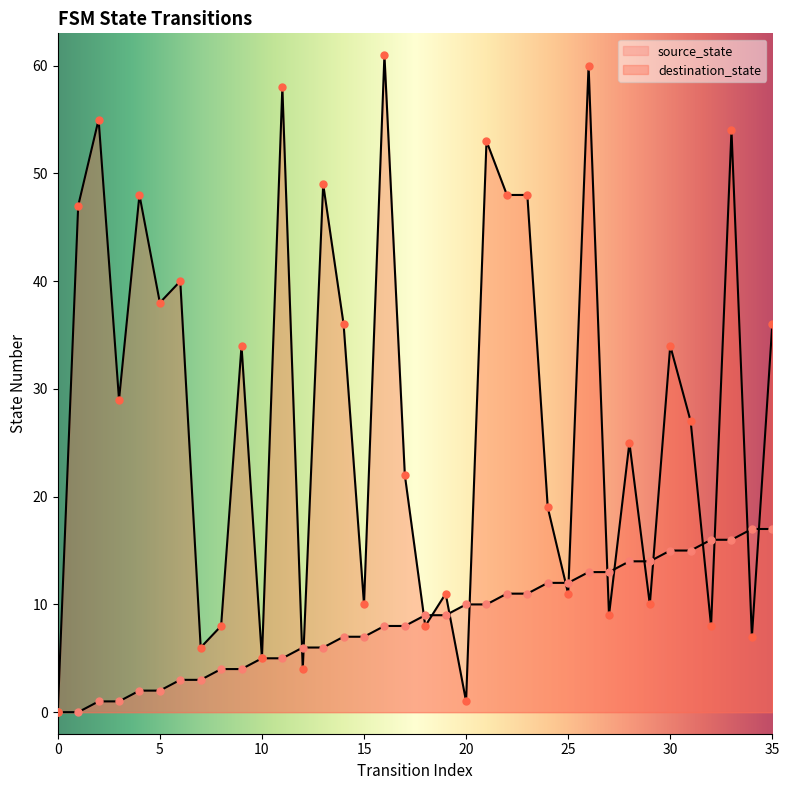

Which series reaches the minimum Y coordinate?

source_state